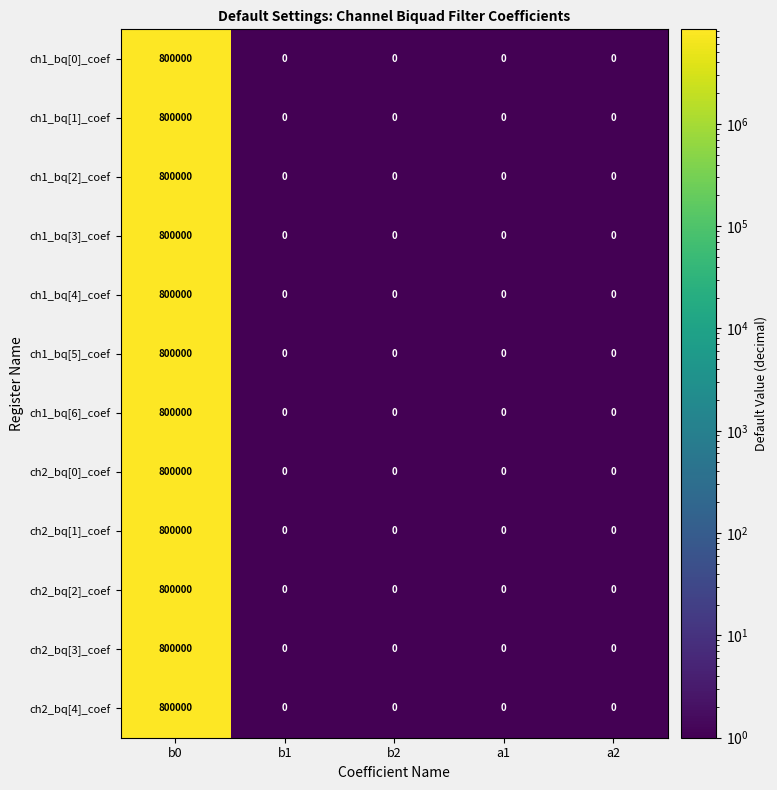

At which category is the sum across all series the highest?

b0